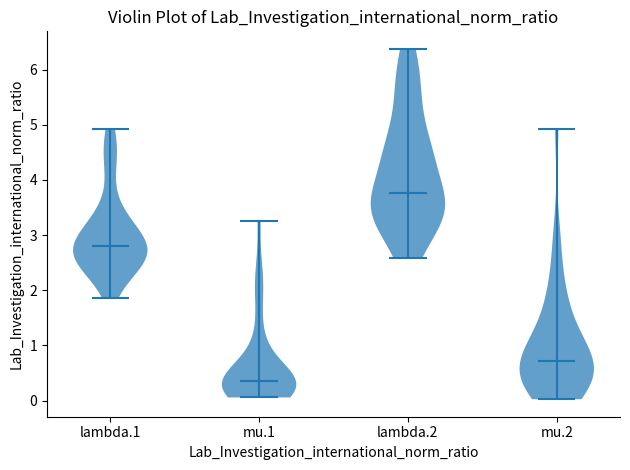

Which violin has the lowest median line?

mu.1